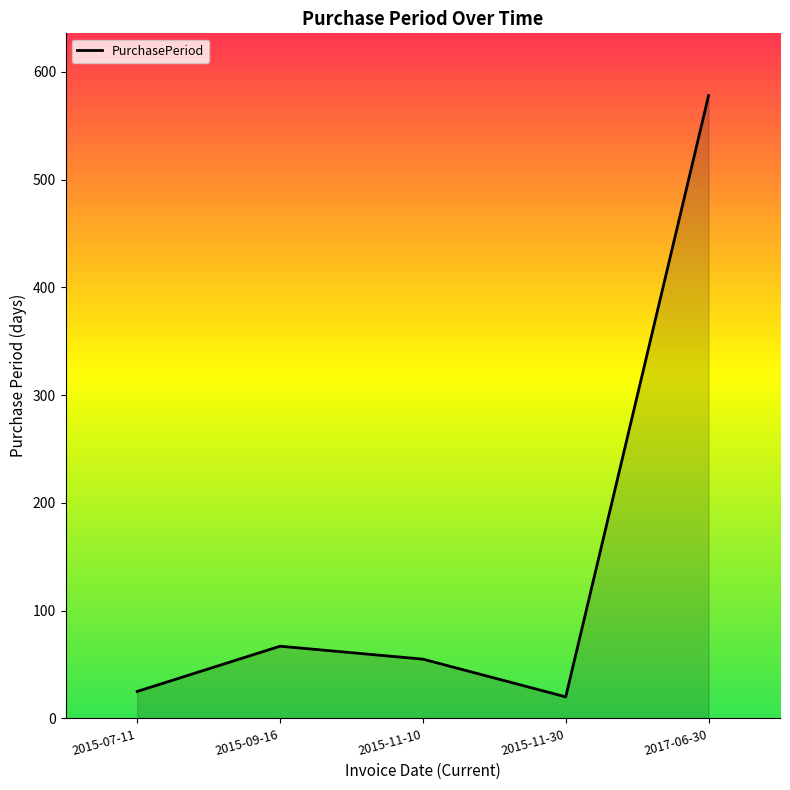

What is the change in value from 2015-09-16 to 2015-11-30?

-47